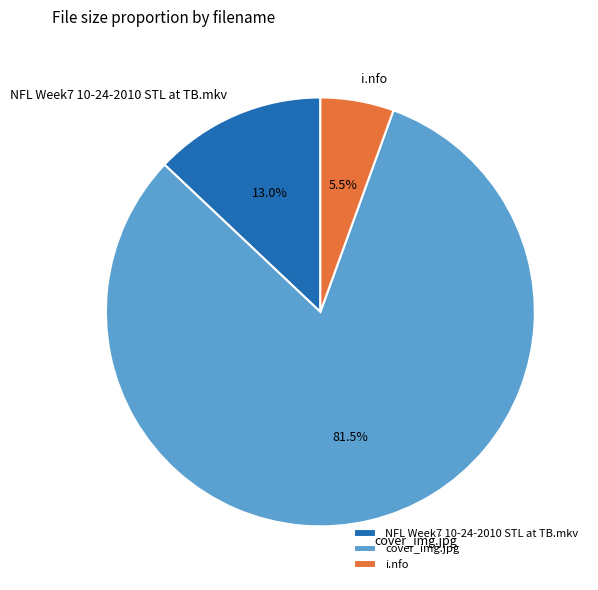

Which has a higher value, i.nfo or NFL Week7 10-24-2010 STL at TB.mkv?

NFL Week7 10-24-2010 STL at TB.mkv